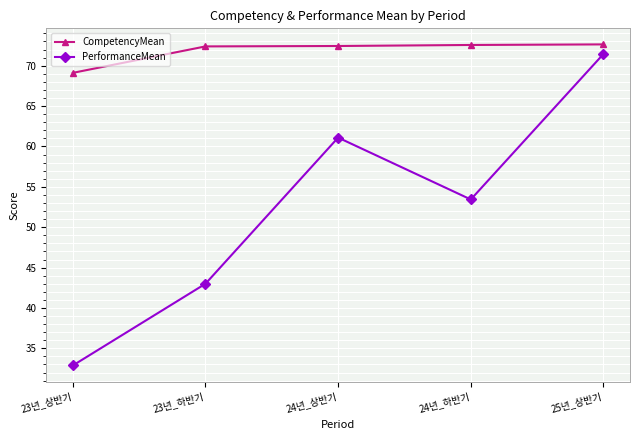

Which series has the widest spread of values?

PerformanceMean